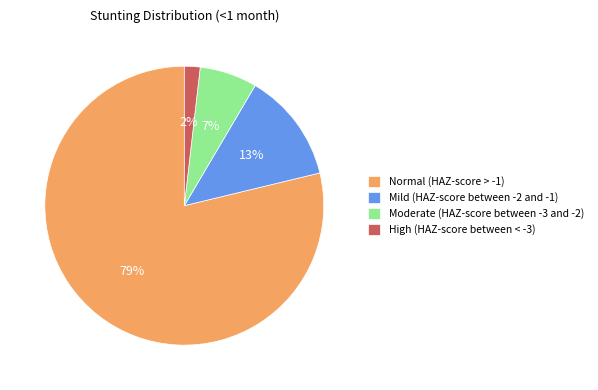

What is the smallest slice in the pie chart?

High (HAZ-score between < -3)